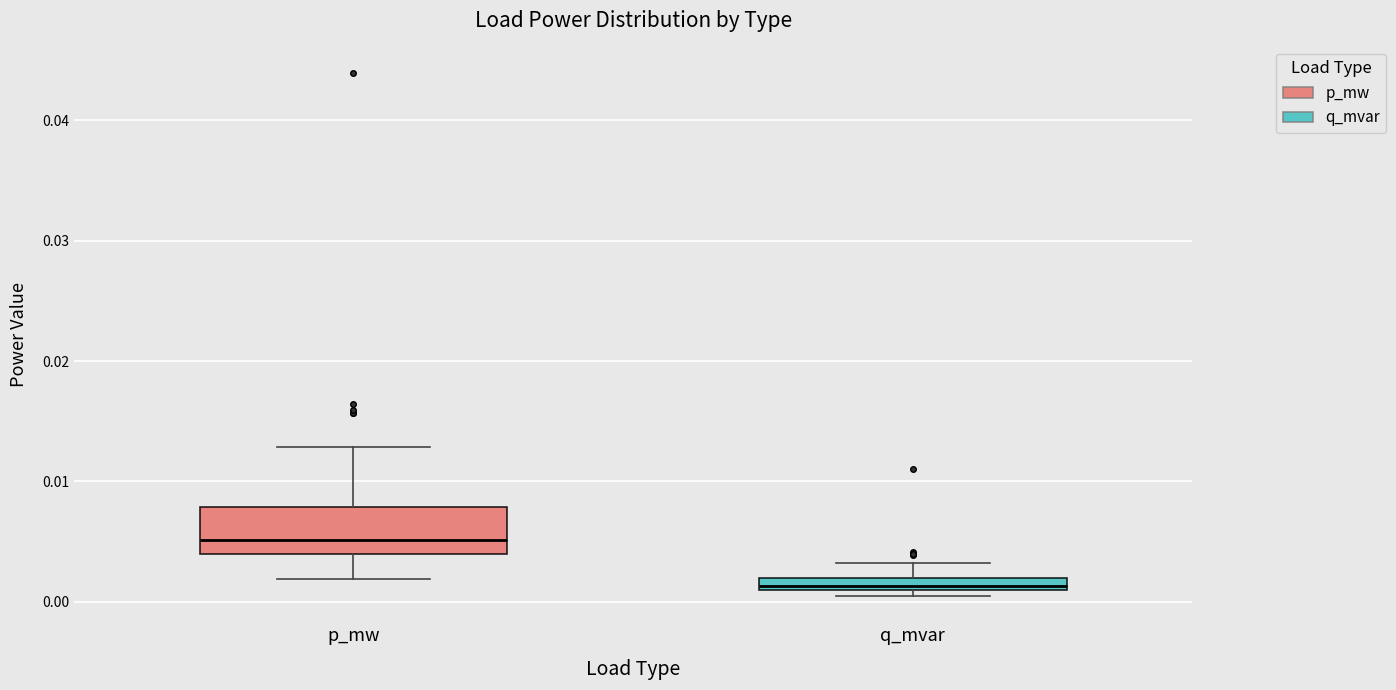

Where does the upper whisker of the box for q_mvar end on the y-axis? The values are not printed on the chart, so give them approximately, as read against the axis.

0.003